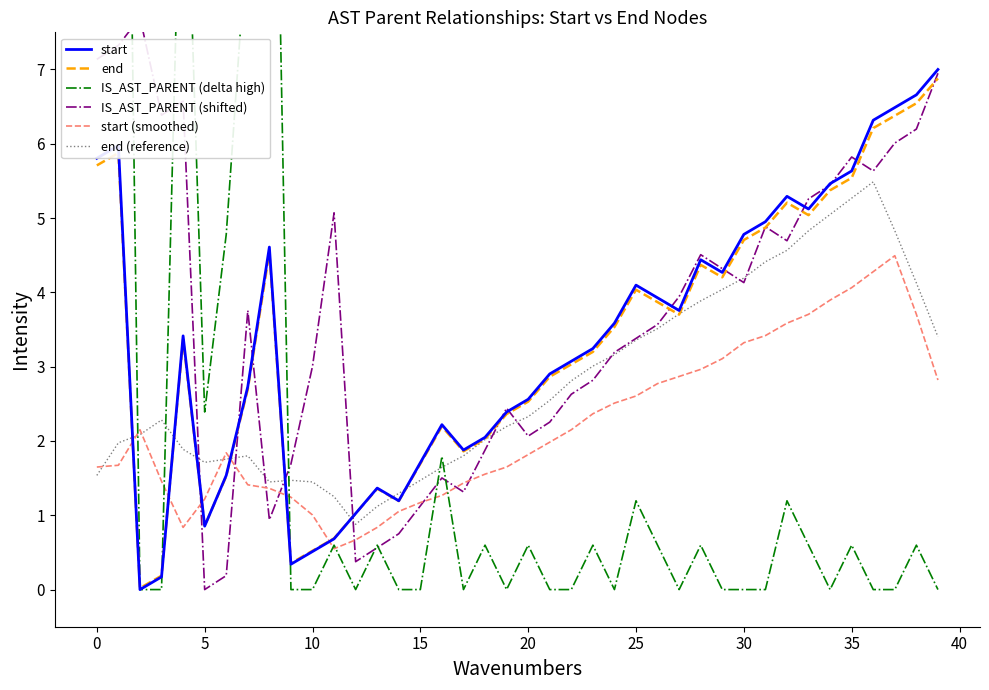

At how many categories does at least one series exceed 16?

2